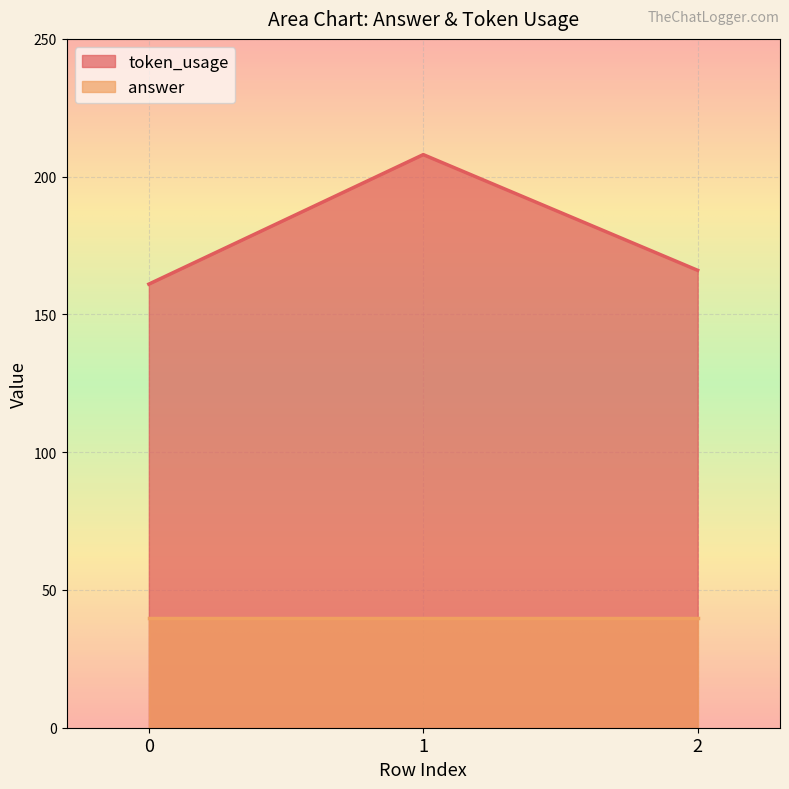

How many data points are above 166?

1